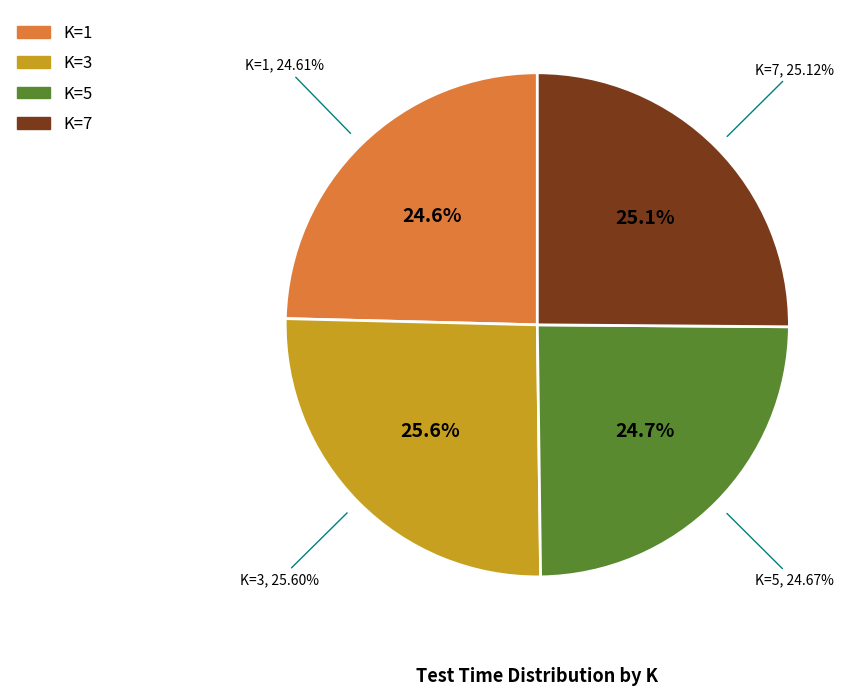

To the nearest percent, what is the difference between the largest and smallest slice percentages?

1%